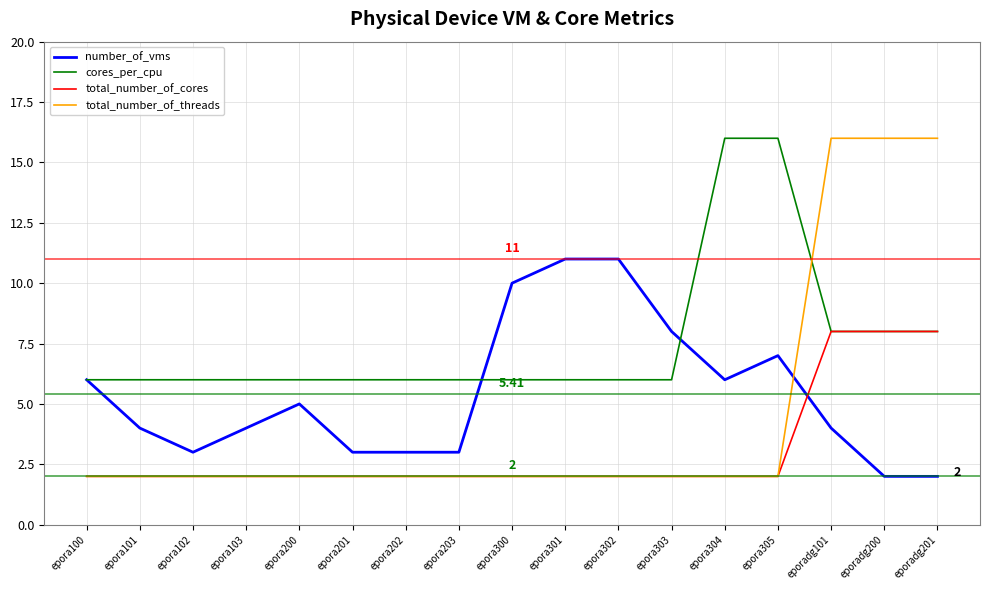

What is the total value across all series at epora101?

14